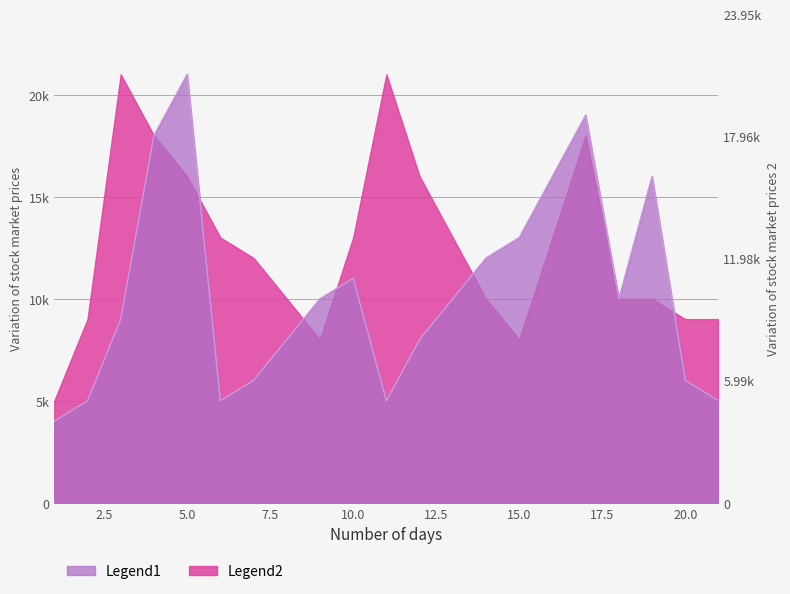

What is the difference between the maximum and second lowest values?

16000